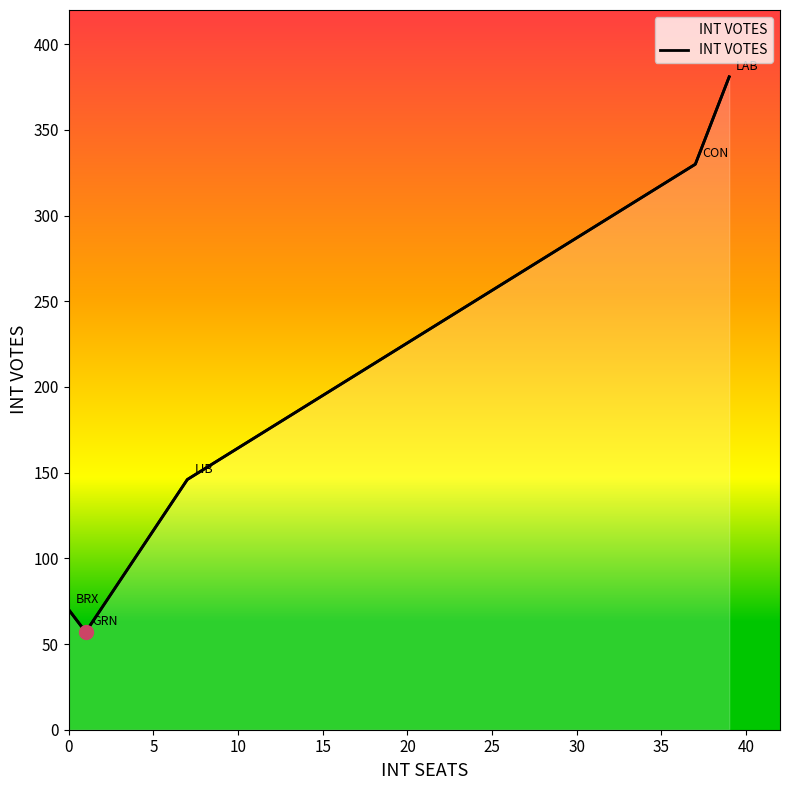

Reading left to right, transcribe all the data shown in this chart.

70	57	146	330	381